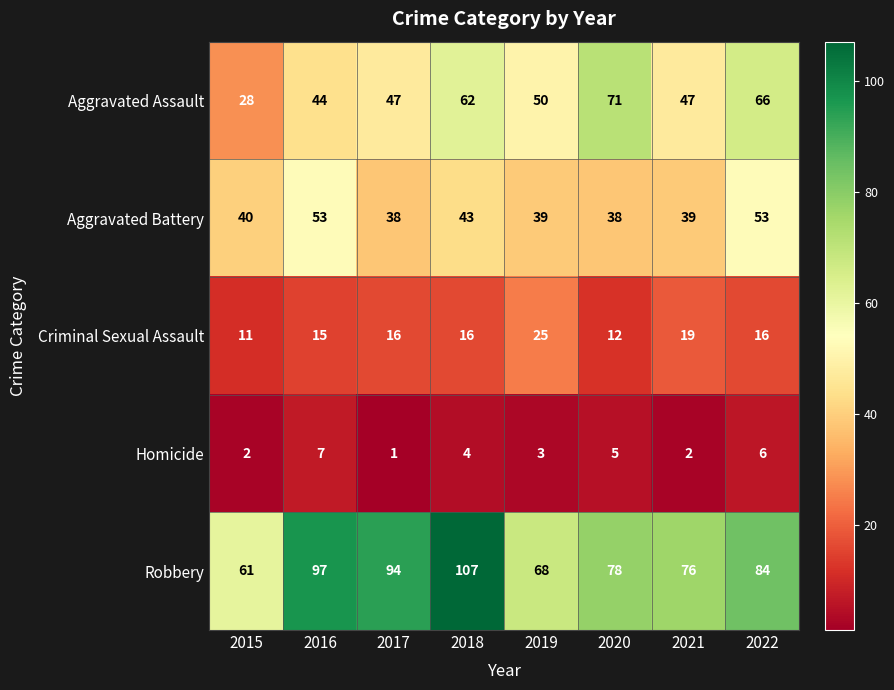

What is the difference between the highest and lowest values at 2019?

65